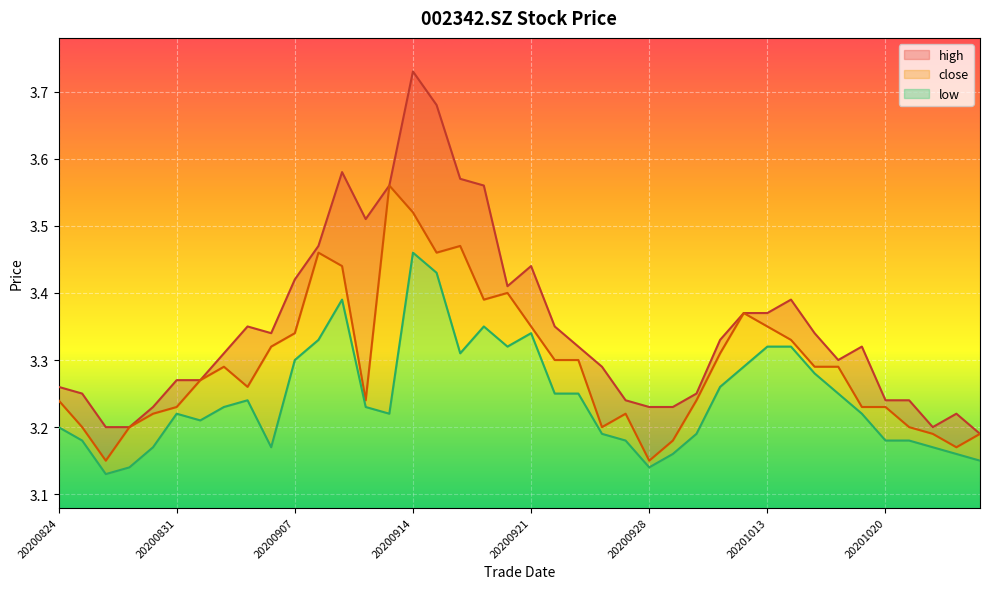

The high series shows 3.4 at 20201014. True or false?

True